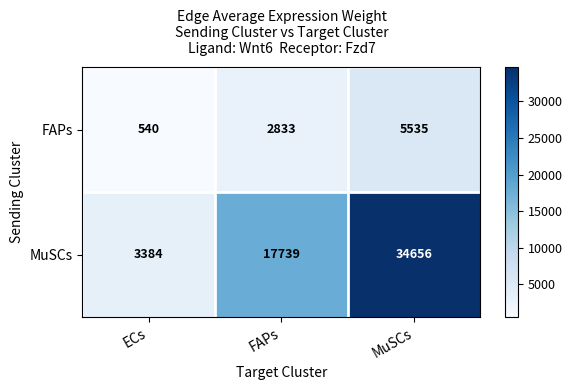

What is the total value across all series at ECs?

3924